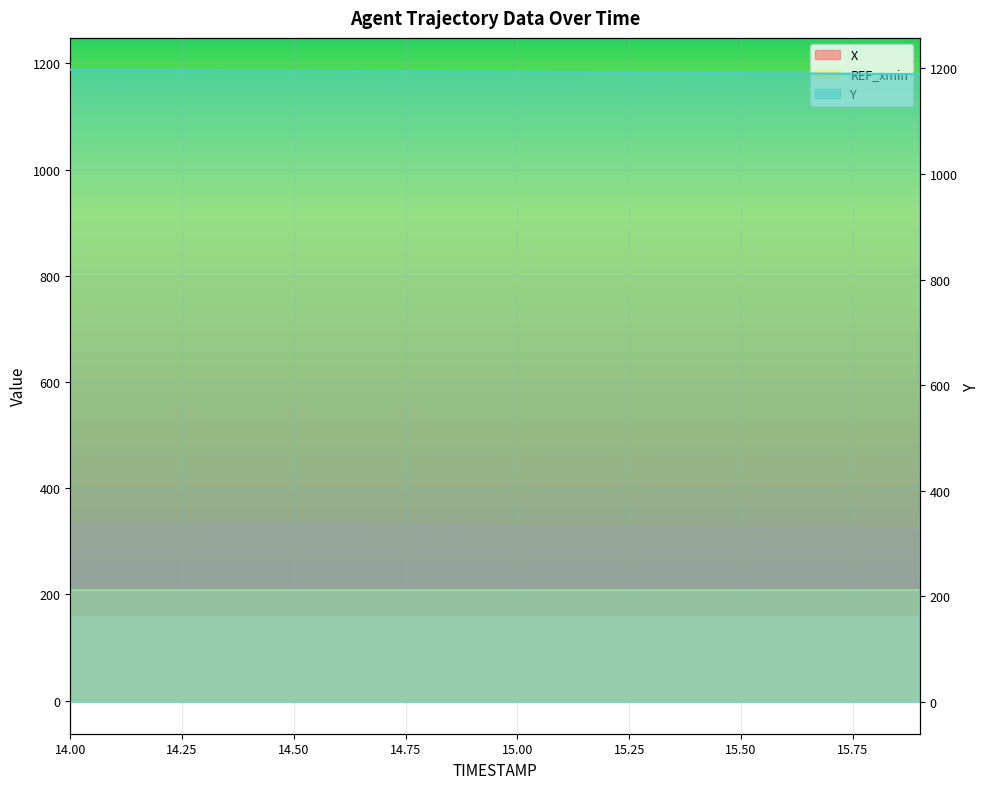

What is the total value across all series at 14.3?

1529.0